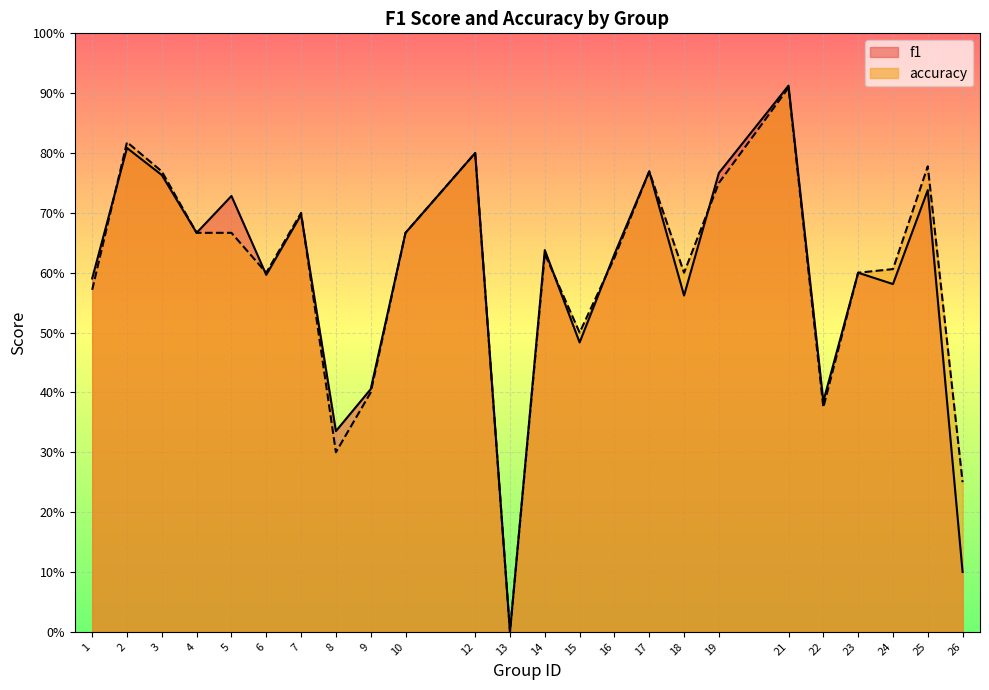

At how many categories does at least one series exceed 0?

23